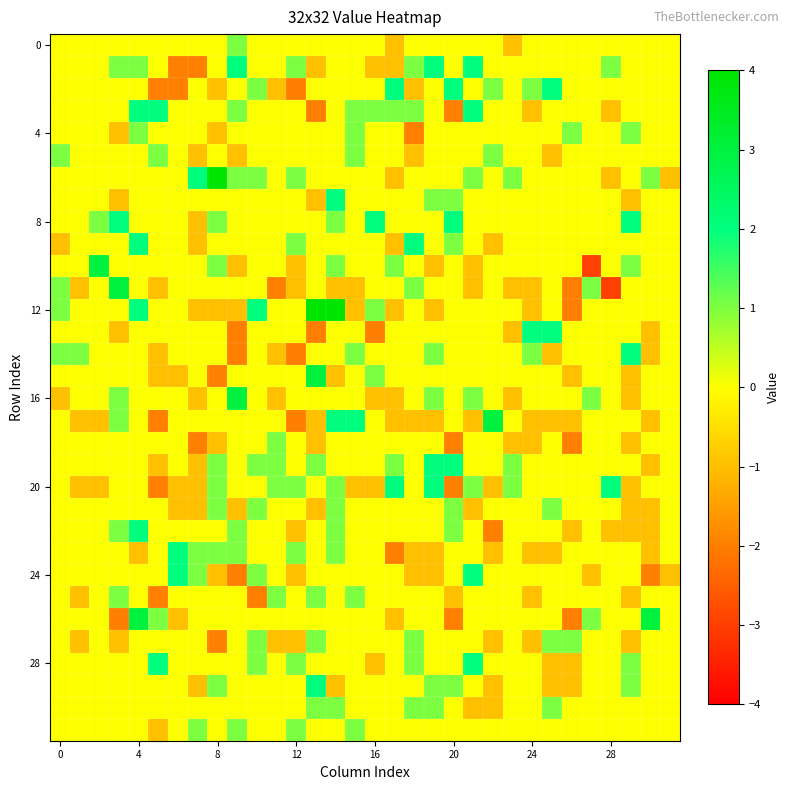

Which series has the largest total across all categories?

8